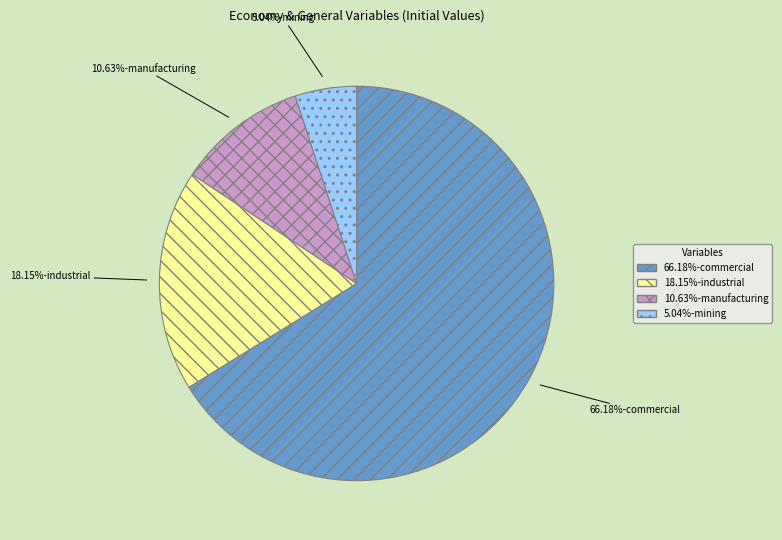

Which category has the smallest portion of the pie?

5.04%-mining